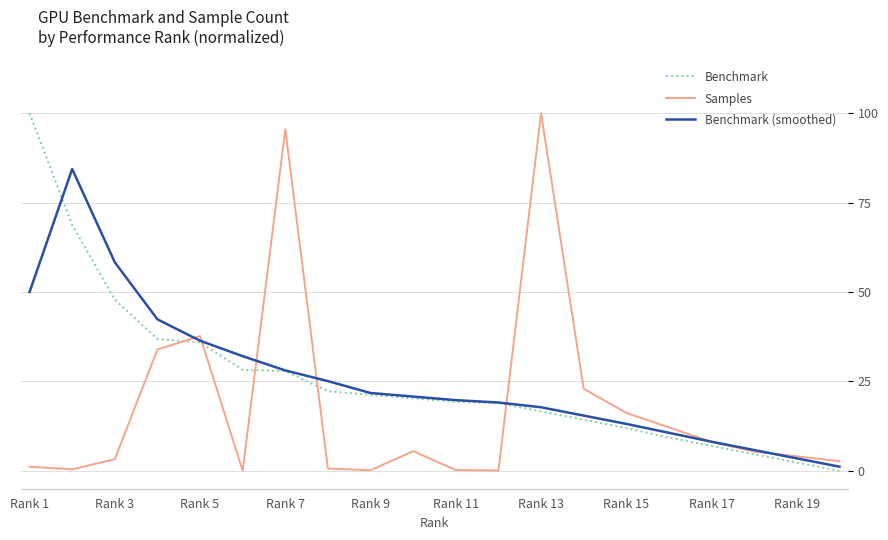

What is the maximum value shown in the chart?

100.0